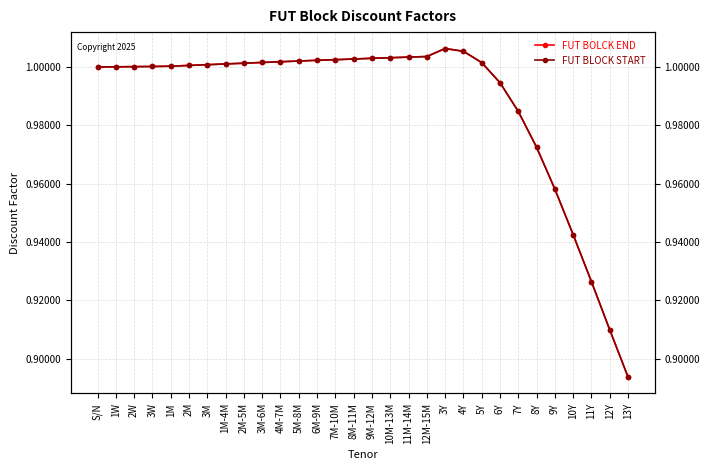

What is the sum of the FUT BLOCK START values at 10M-13M and S/N?

2.0